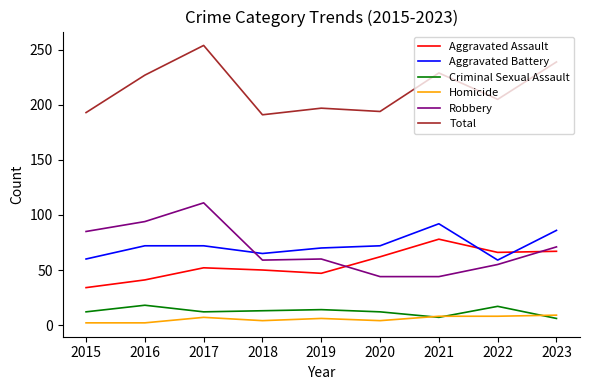

At which label is Aggravated Assault closest to 56?

2017